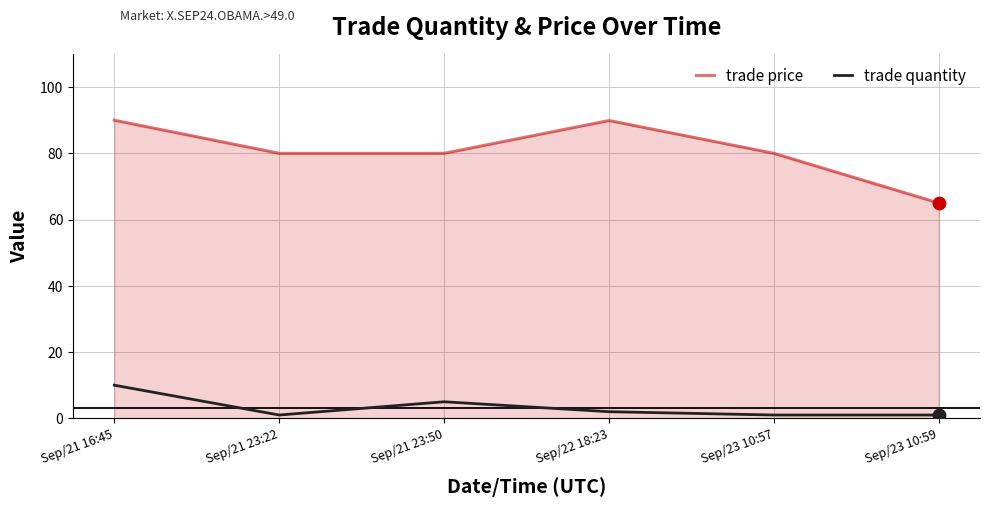

Which series has the largest range (max minus min)?

trade price